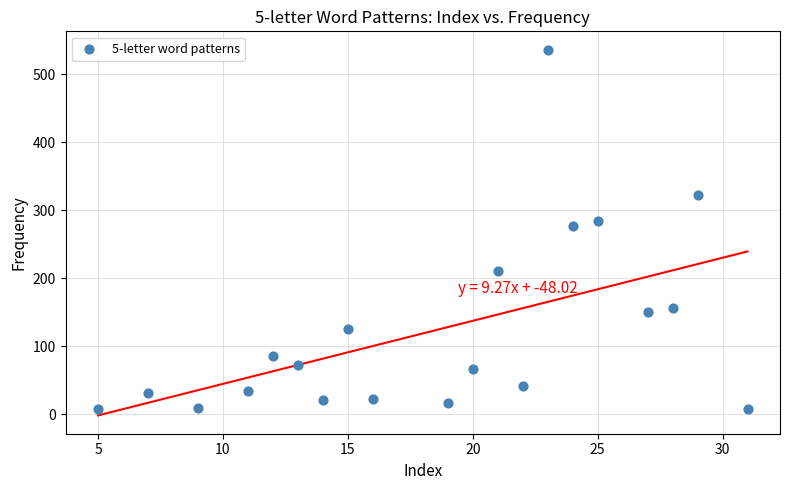

What is the range of Y values (max minus min)?

528